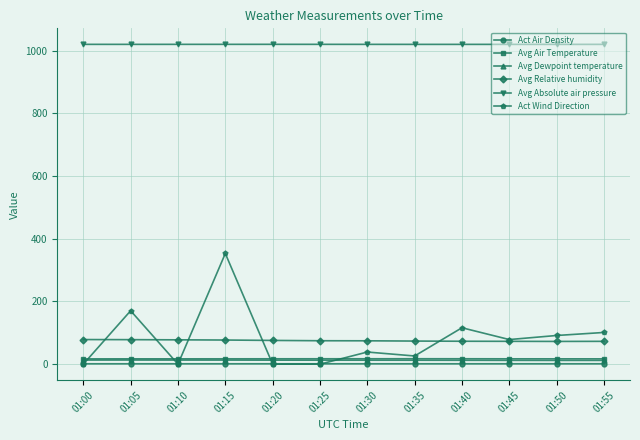

True or false: Avg Absolute air pressure and Act Air Density cross at least once.

False